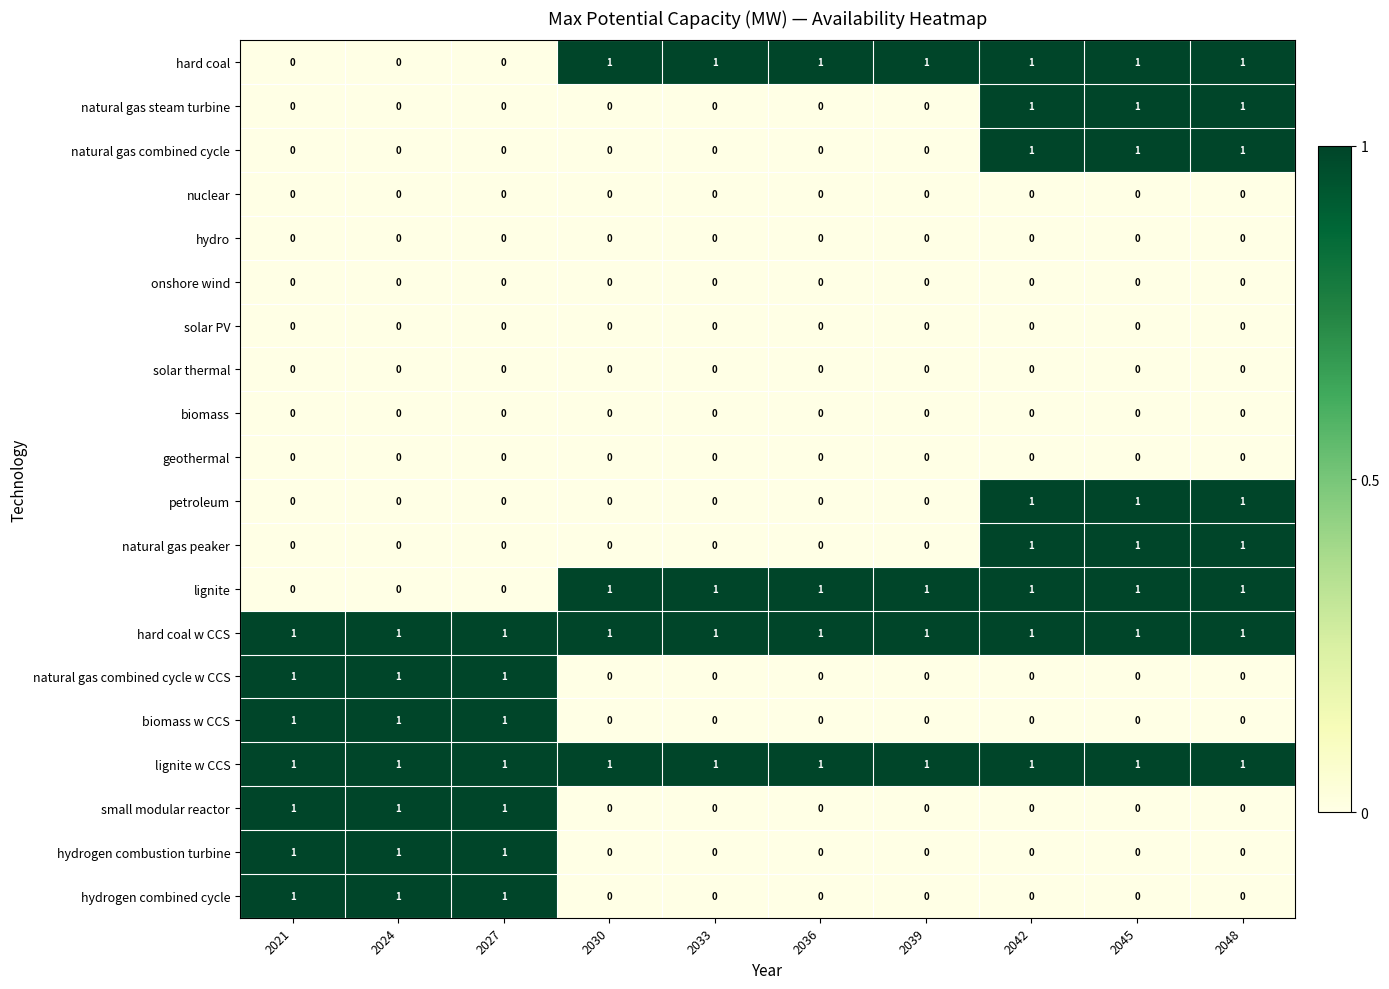

How many positive values does the biomass w CCS series have?

3